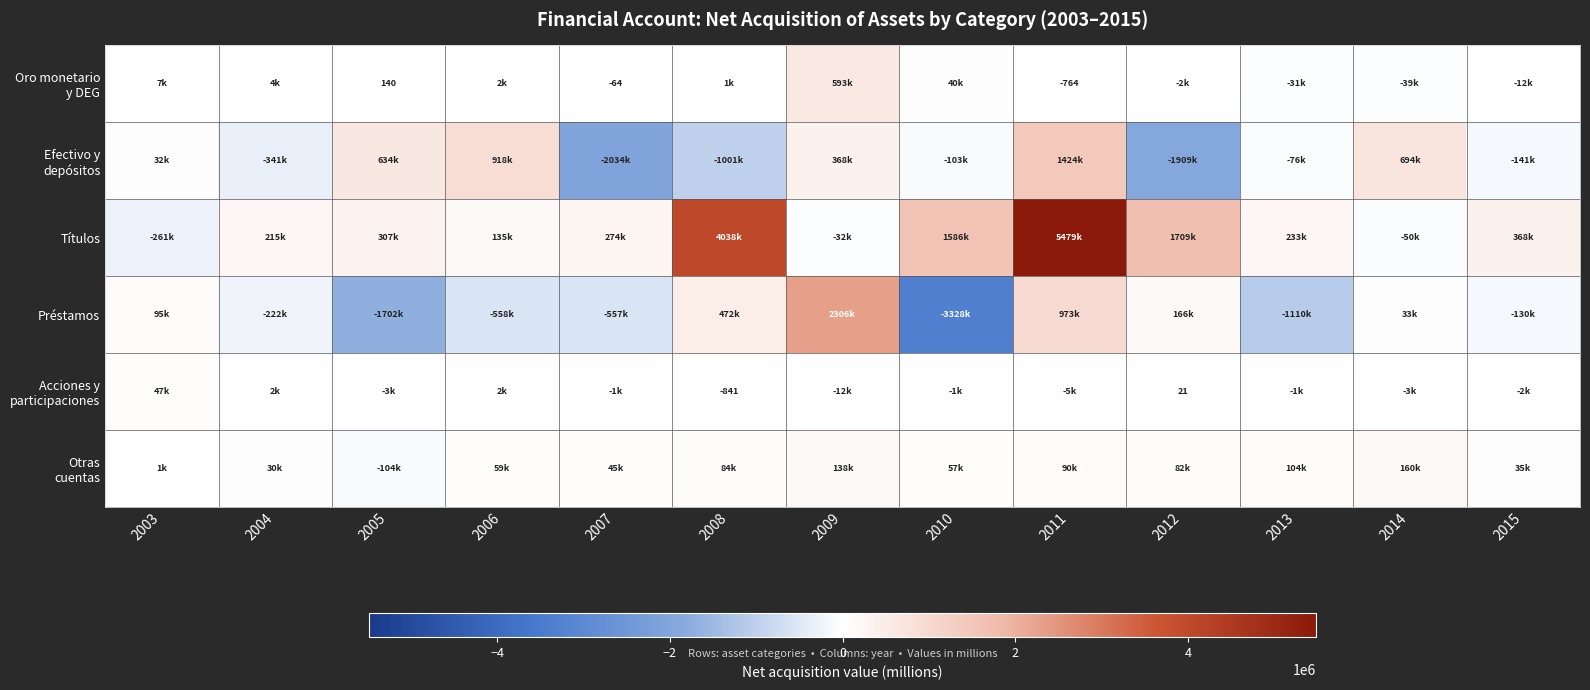

What is the sum of all Oro monetario y DEG values?

561765